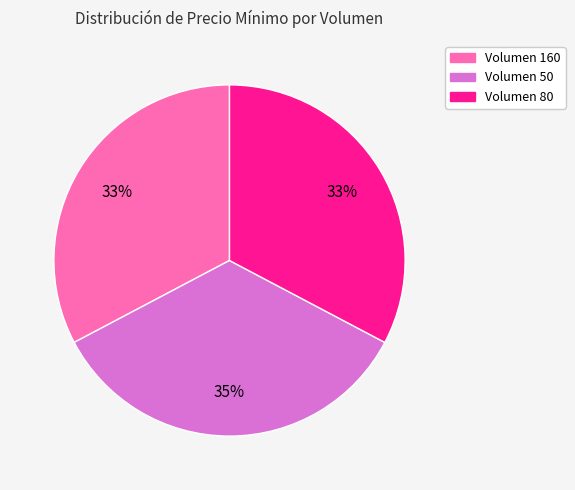

Is there any slice that represents more than half of the pie?

No